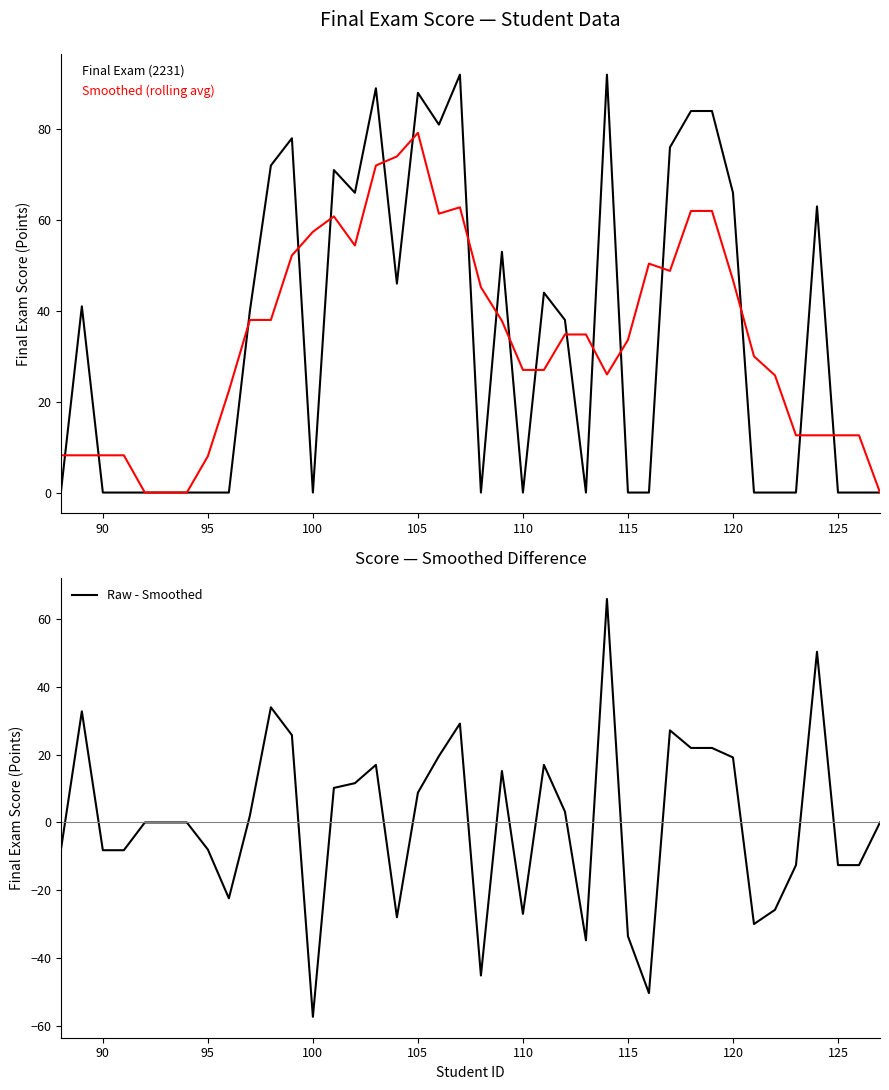

The Final Exam (2231) series shows -59.0 at 100. True or false?

False